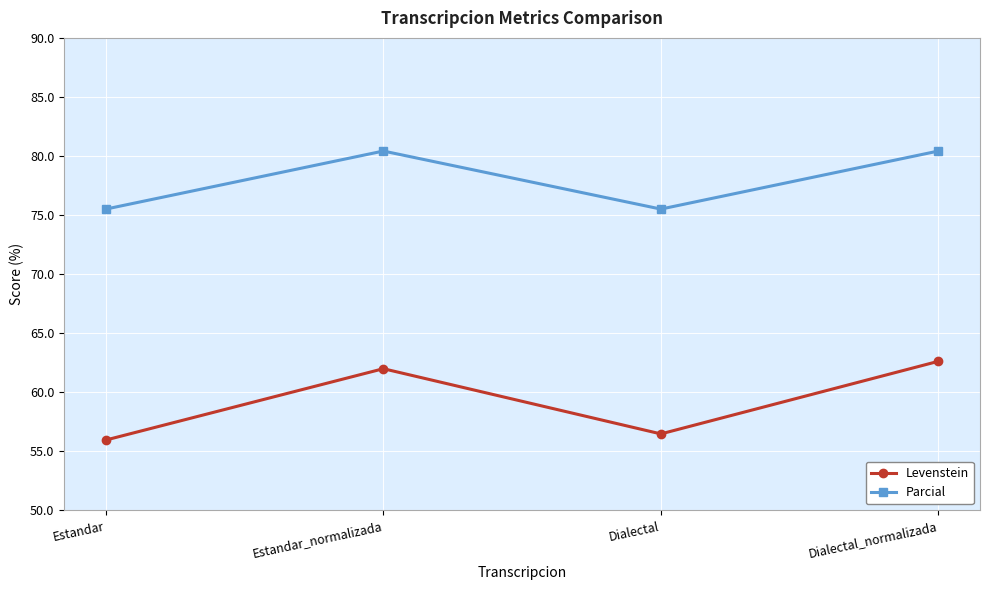

How many data points does each series have?

4